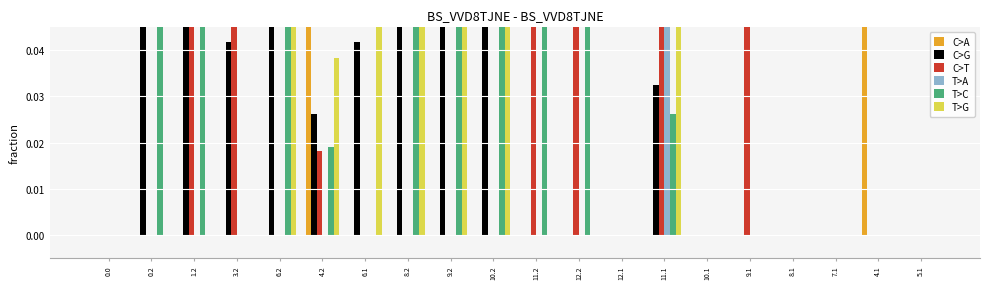

List the series in order of their peak value, lowest first.

T>C, C>G, T>G, C>T, C>A, T>A